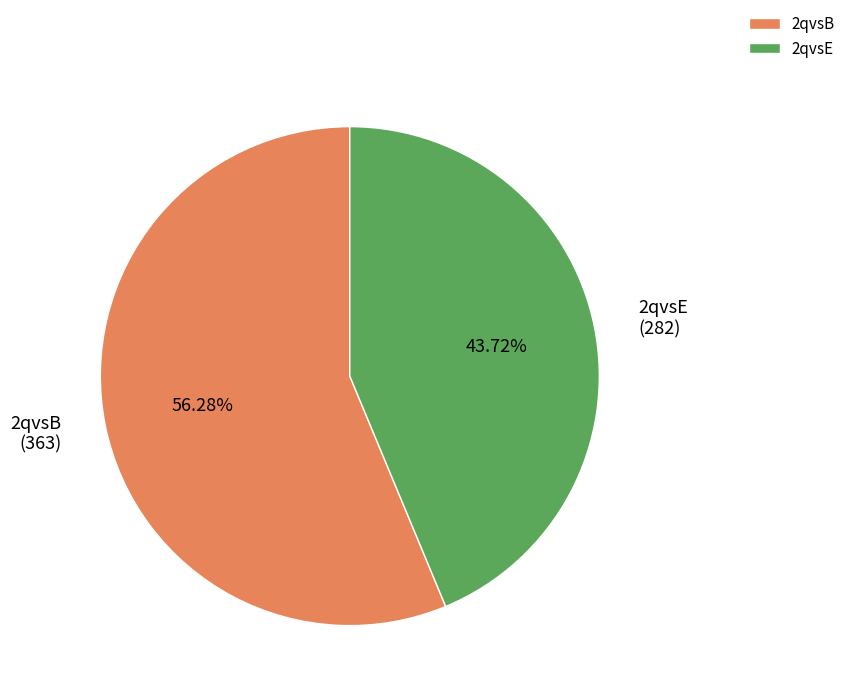

How many slices are in this pie chart?

2